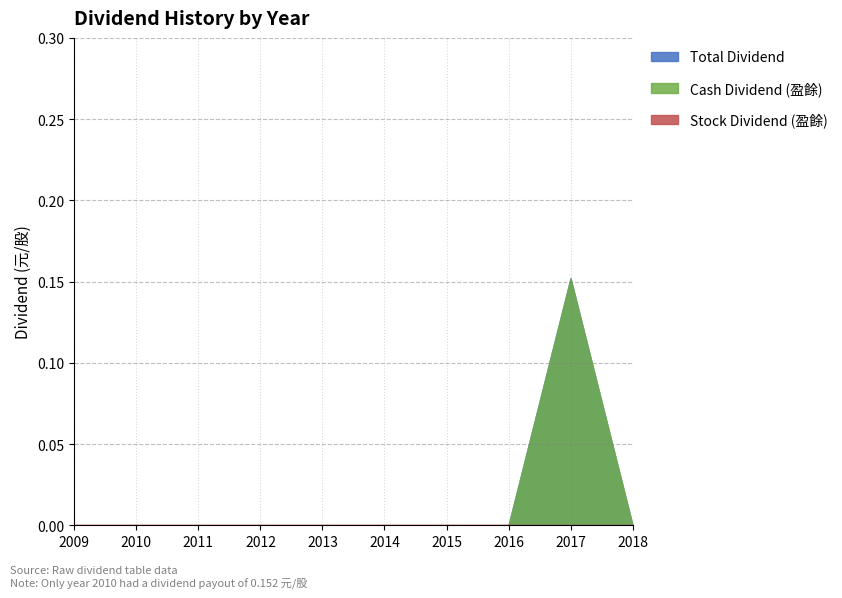

Between 2013 and 2015, which series saw the biggest shift?

Cash Dividend (盈餘)